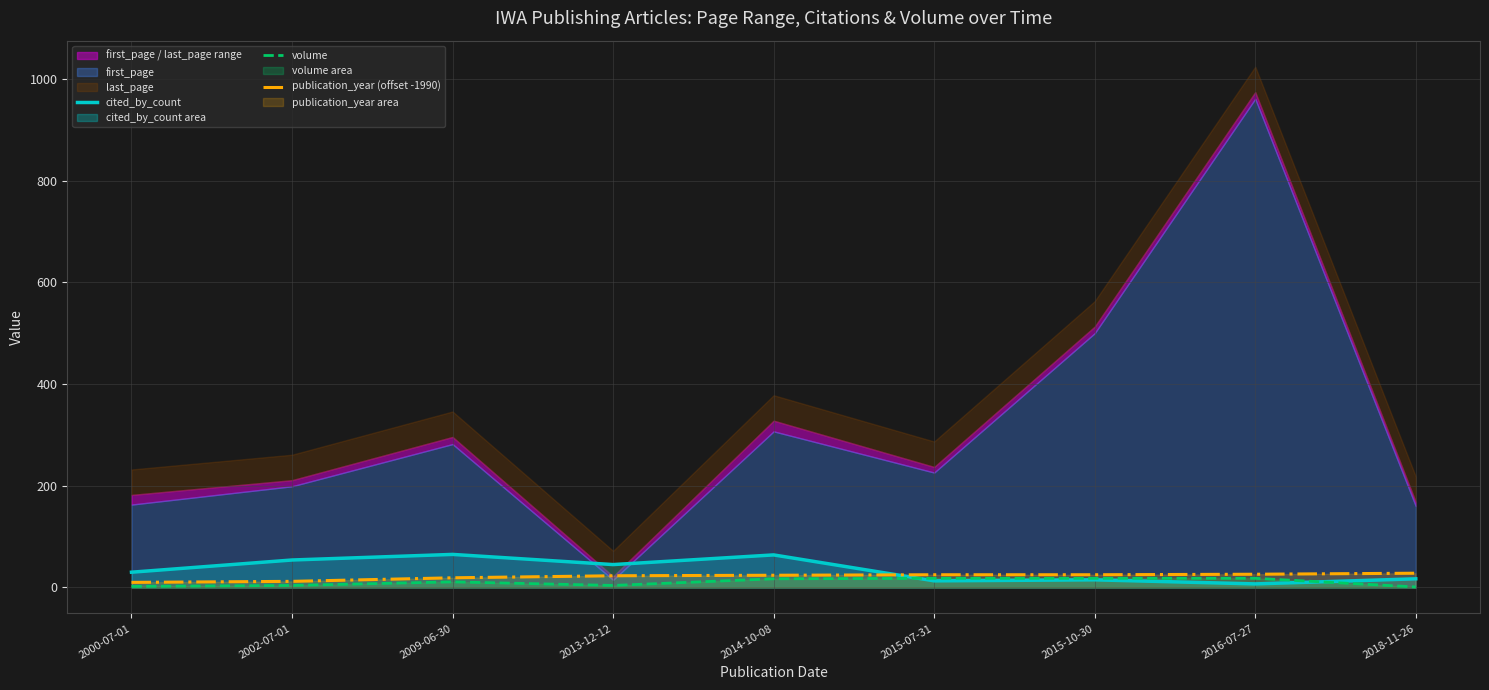

What are all the series names shown in the legend?

cited_by_count, volume, publication_year (offset -1990)